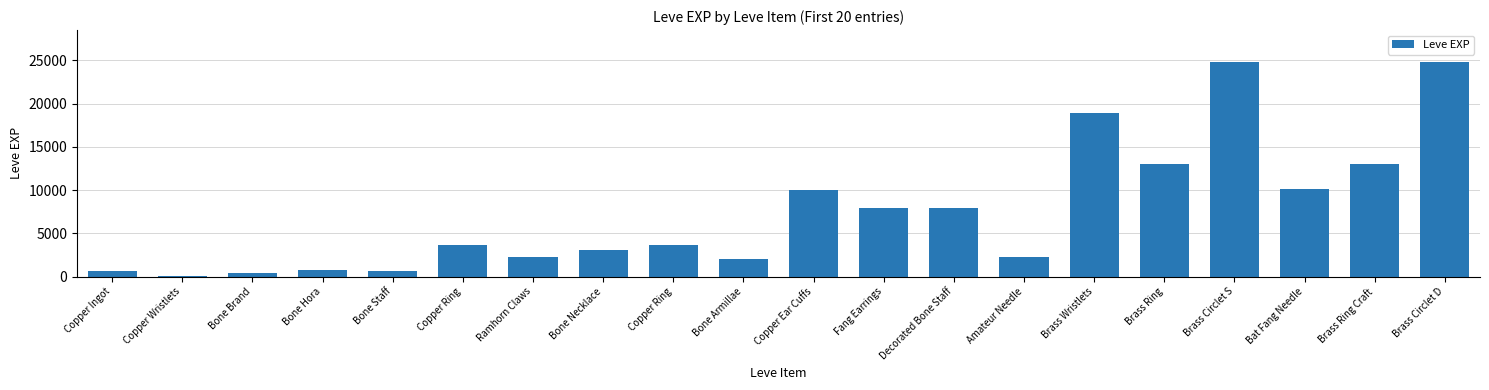

Reading left to right, extract all data points from this chart.

Copper Ingot=630	Copper Wristlets=1	Bone Brand=450	Bone Hora=720	Bone Staff=630	Copper Ring=3600	Ramhorn Claws=2230	Bone Necklace=3040	Copper Ring=3600	Bone Armillae=1980	Copper Ear Cuffs=9990	Fang Earrings=7880	Decorated Bone Staff=7880	Amateur Needle=2230	Brass Wristlets=18910	Brass Ring=13040	Brass Circlet S=24790	Bat Fang Needle=10100	Brass Ring Craft=13040	Brass Circlet D=24790